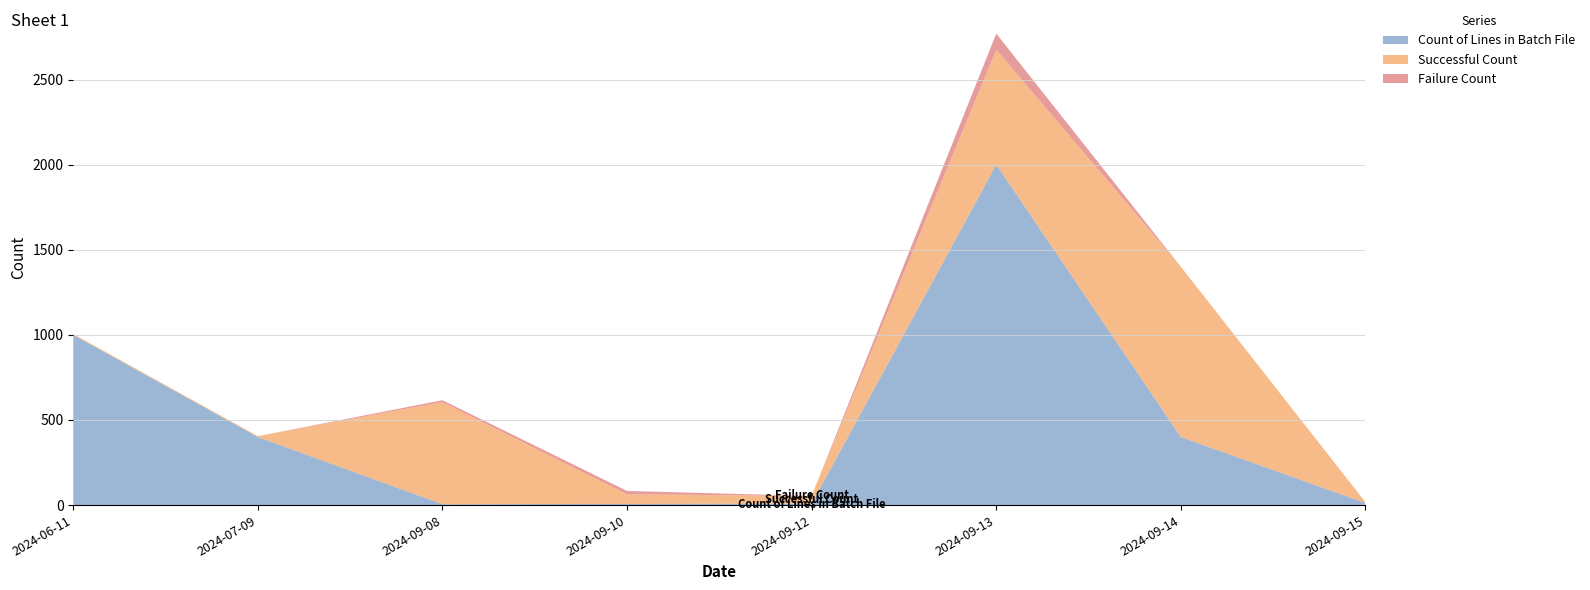

Reading right to left, extract all data points from this chart.

Count of Lines in Batch File: 12	400	2000	9	7	5	400	1000
Successful Count: 5	1000	675	45	56	600	5	5
Failure Count: 0	0	95	0	20	11	0	0